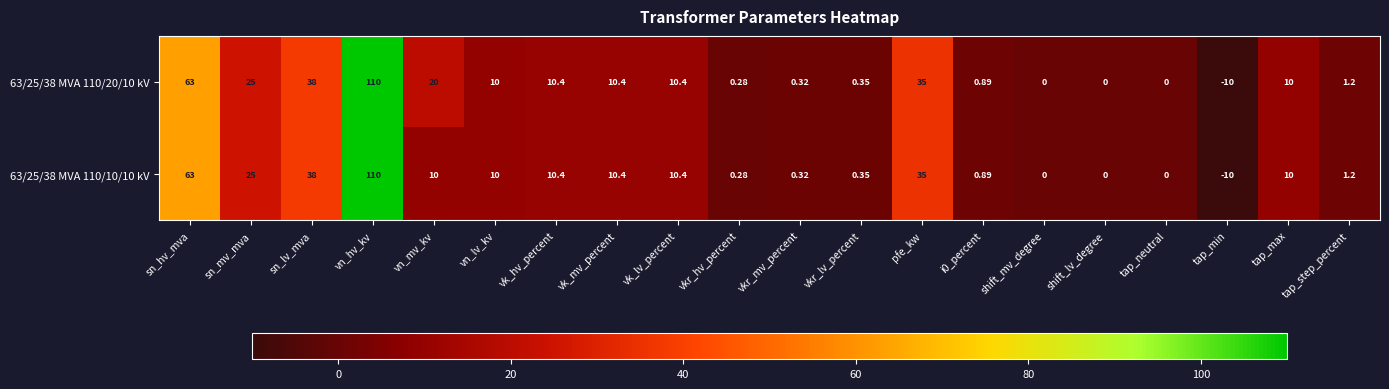

Which label corresponds to the smallest value in the chart?

tap_min